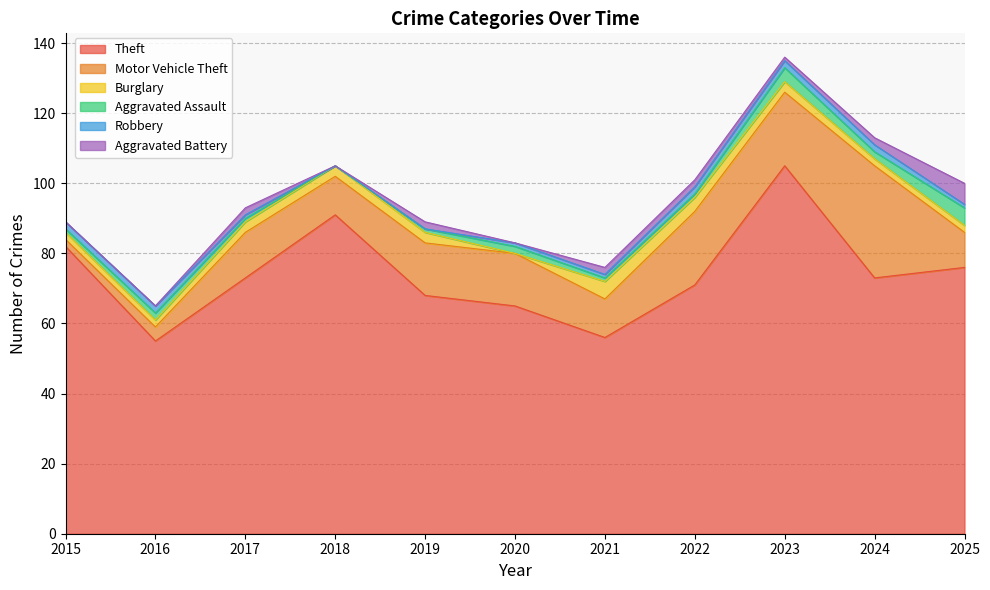

List the labels in order of Robbery value, smallest first.

2018, 2019, 2017, 2020, 2021, 2025, 2015, 2016, 2022, 2023, 2024